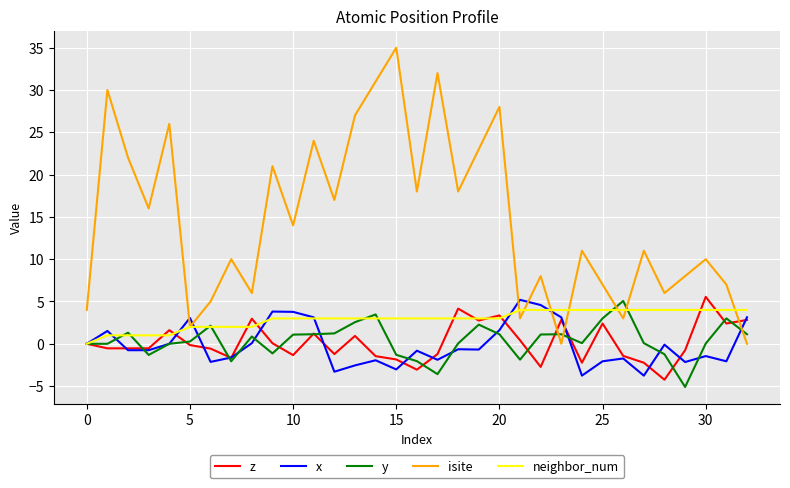

Which series ends up on top after the final intersection of isite and y?

y